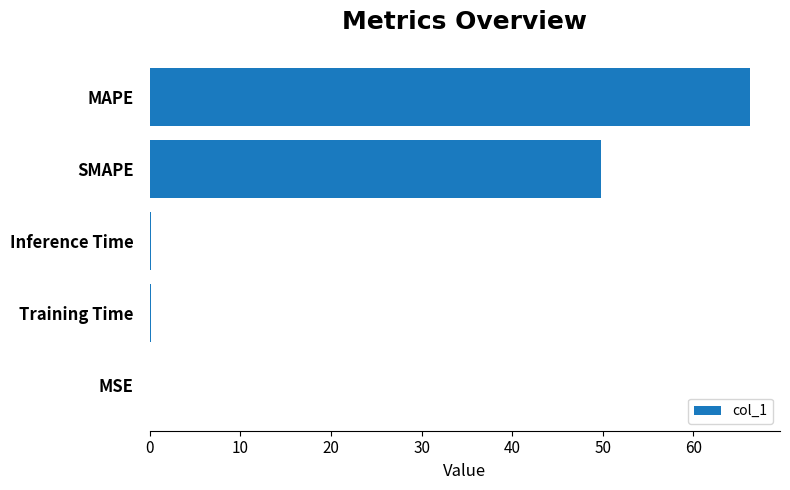

Which has a higher value, Training Time or SMAPE?

SMAPE